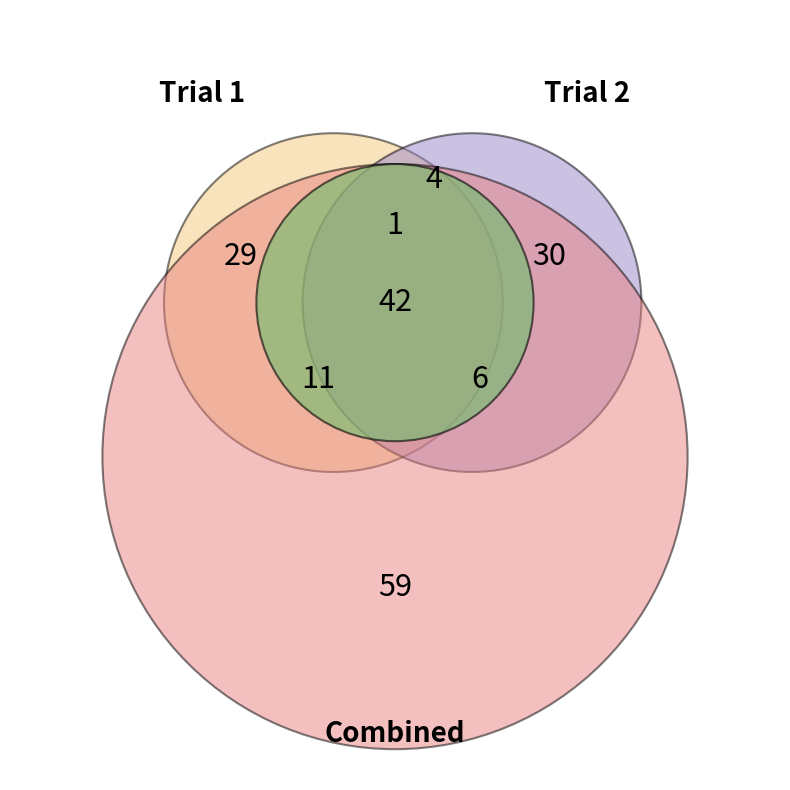

Between 2 and 1, which is larger?

2